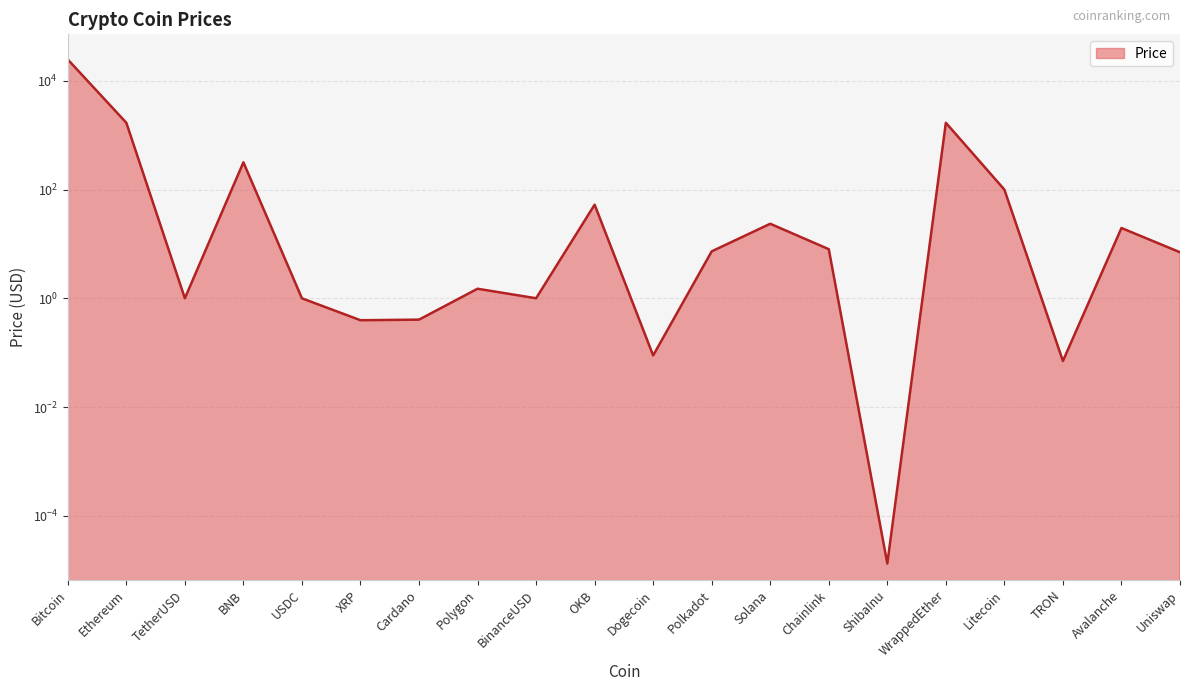

True or false: the data shows 0.1 at TRON.

True